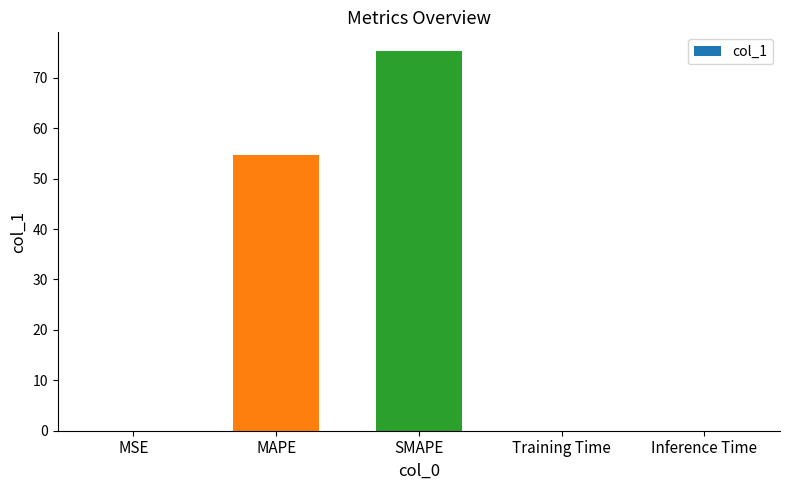

Is it true that the value at MAPE is 54.7?

True